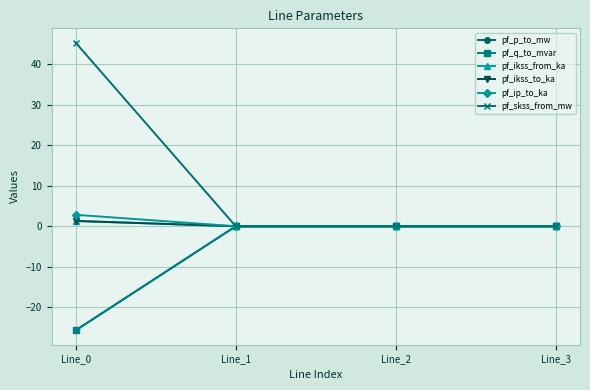

Where is pf_ikss_to_ka nearest to the value 0?

Line_1